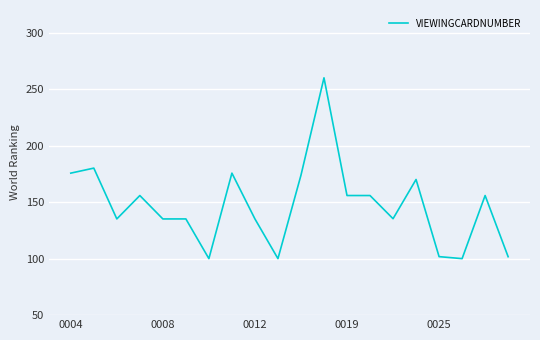

What is the difference between the maximum and minimum values?

160.0